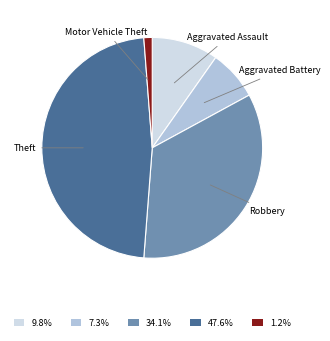

Approximately how many times larger is the value at 47.6% compared to 7.3%?

6.5